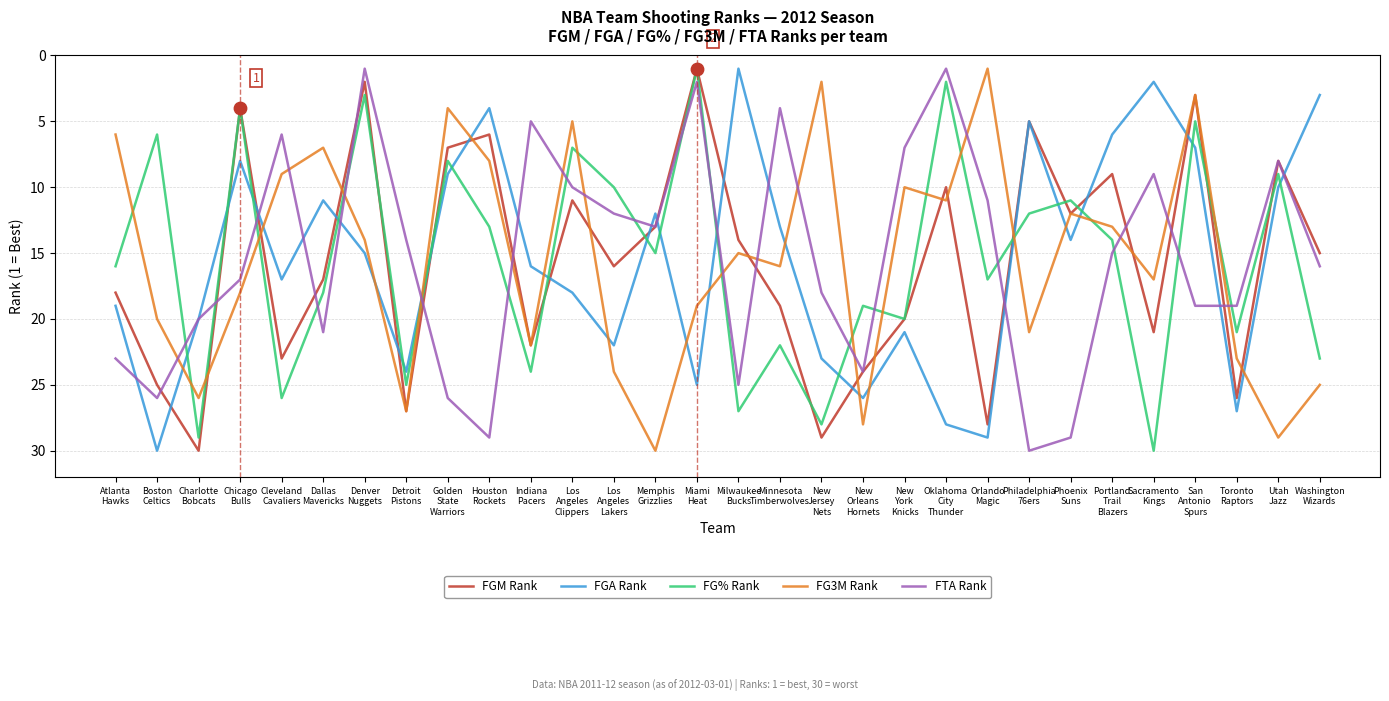

What is the greatest value displayed?

30